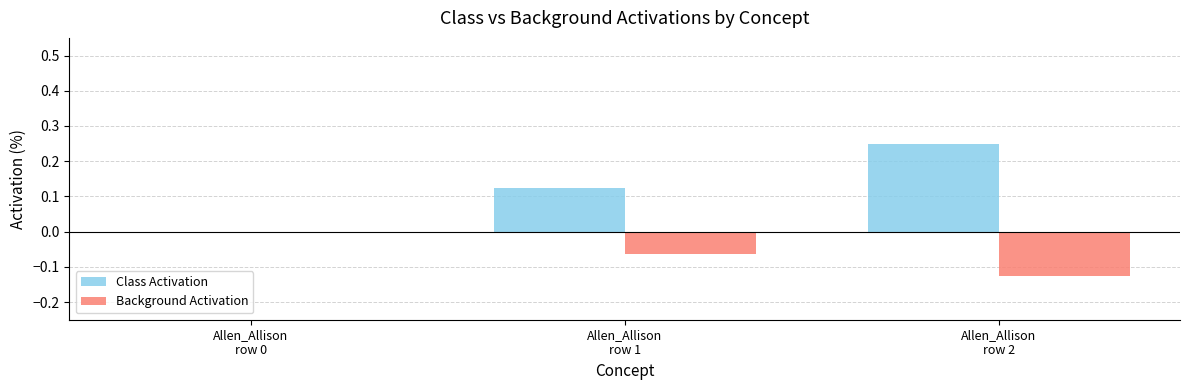

What is the sum of all Background Activation values?

-0.2